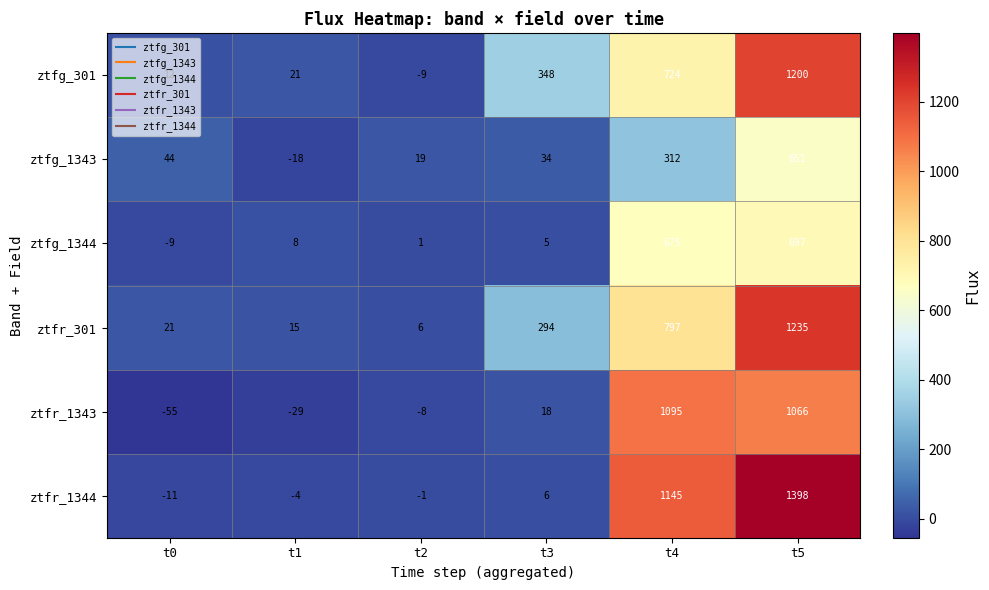

At t2, list the series in order from largest to smallest.

ztfg_1343, ztfr_301, ztfg_1344, ztfr_1344, ztfr_1343, ztfg_301